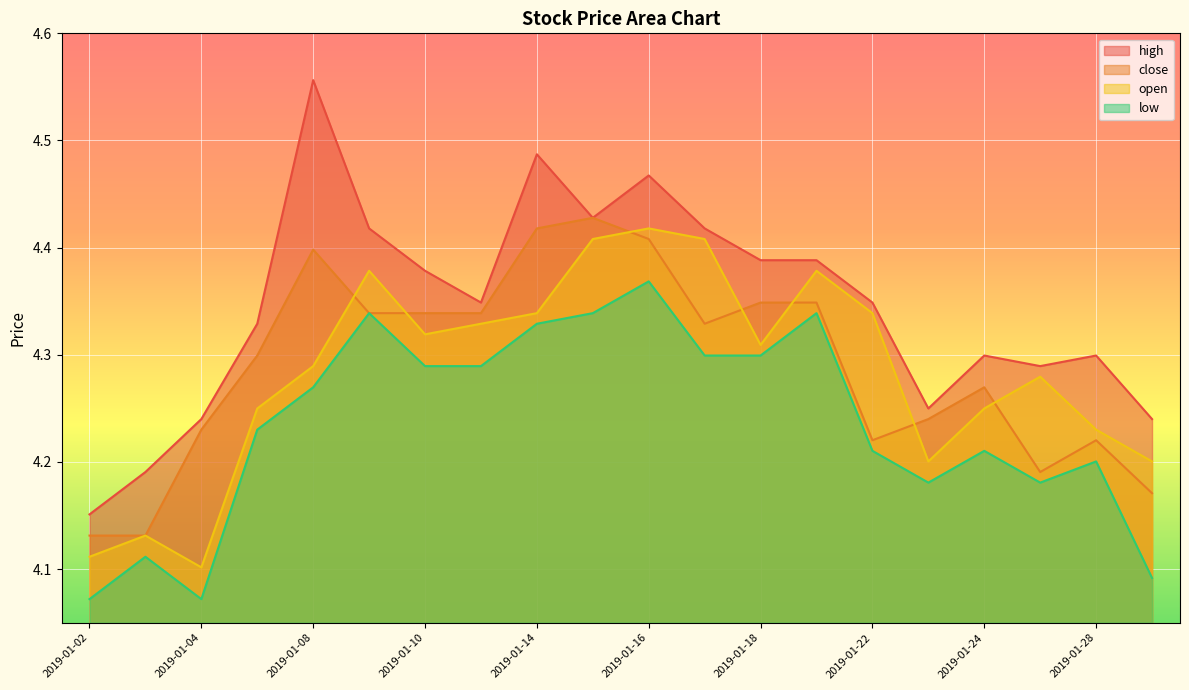

What is the value of the open point at the 3rd from the left?

4.1